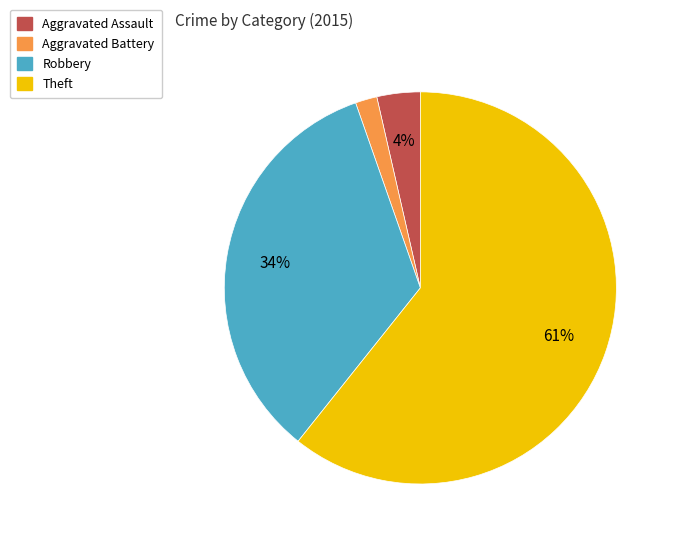

How many slices are in this pie chart?

4